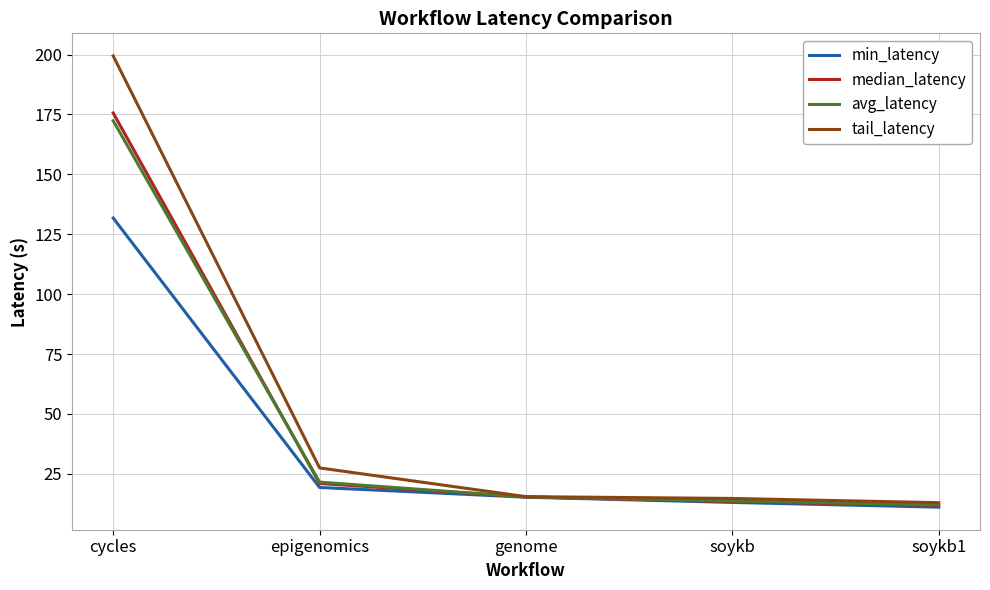

What is the difference between the maximum and minimum values in the min_latency series?

120.6